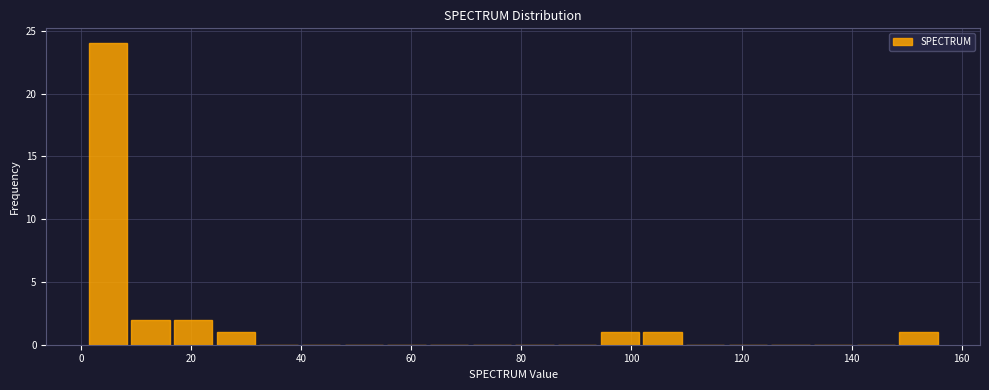

Around what value on the x-axis is the tallest bar? Give the approximate position of its centre, as read against the axis.

4